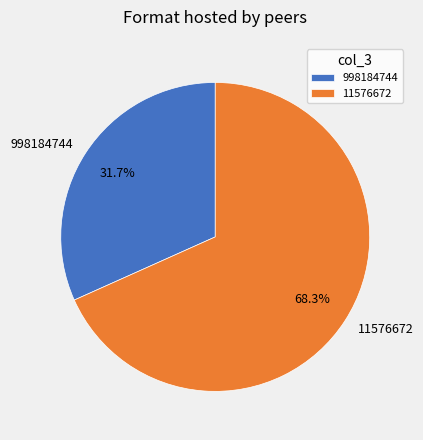

Which has a higher value, 11576672 or 998184744?

11576672